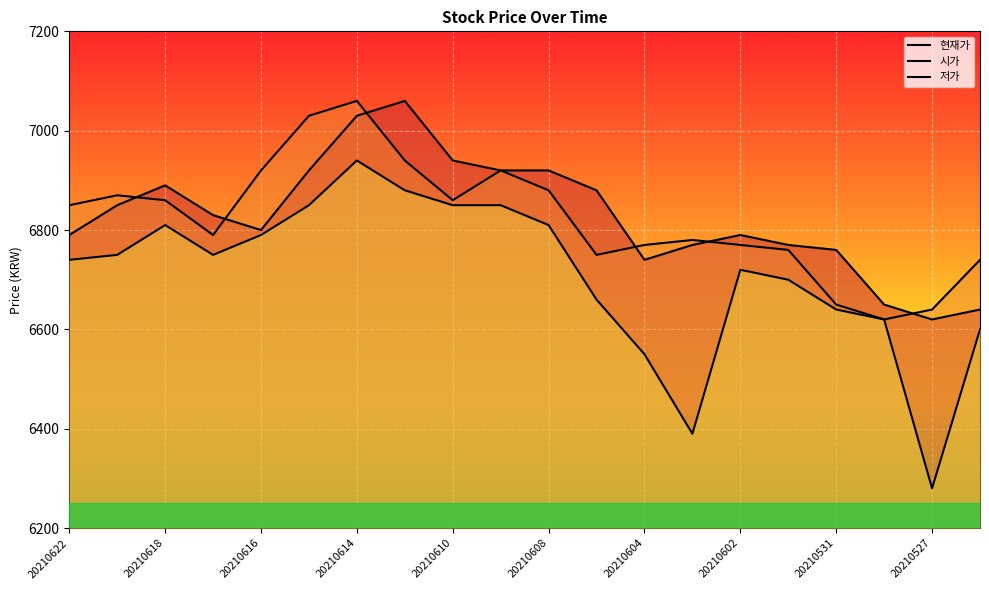

Reading left to right, list all the values displayed in this chart.

현재가: 6790	6850	6890	6830	6800	6920	7030	7060	6940	6920	6920	6880	6740	6770	6790	6770	6760	6650	6620	6640
시가: 6850	6870	6860	6790	6920	7030	7060	6940	6860	6920	6880	6750	6770	6780	6770	6760	6650	6620	6640	6740
저가: 6740	6750	6810	6750	6790	6850	6940	6880	6850	6850	6810	6660	6550	6390	6720	6700	6640	6620	6280	6600